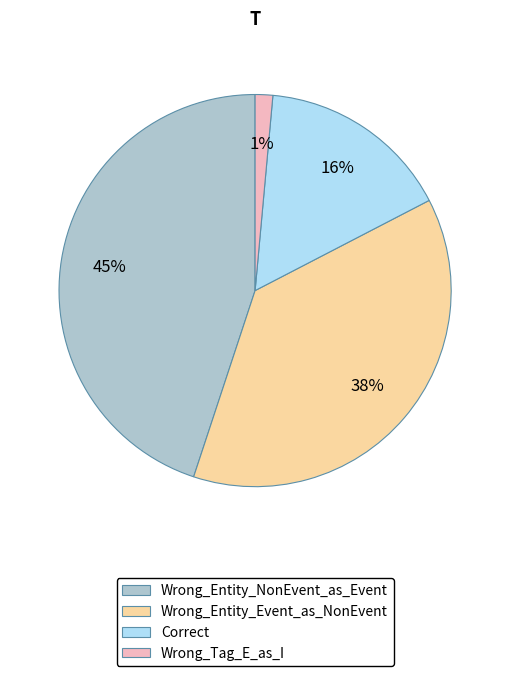

To the nearest percent, what is the combined percentage of Wrong_Tag_E_as_I and Correct?

17%